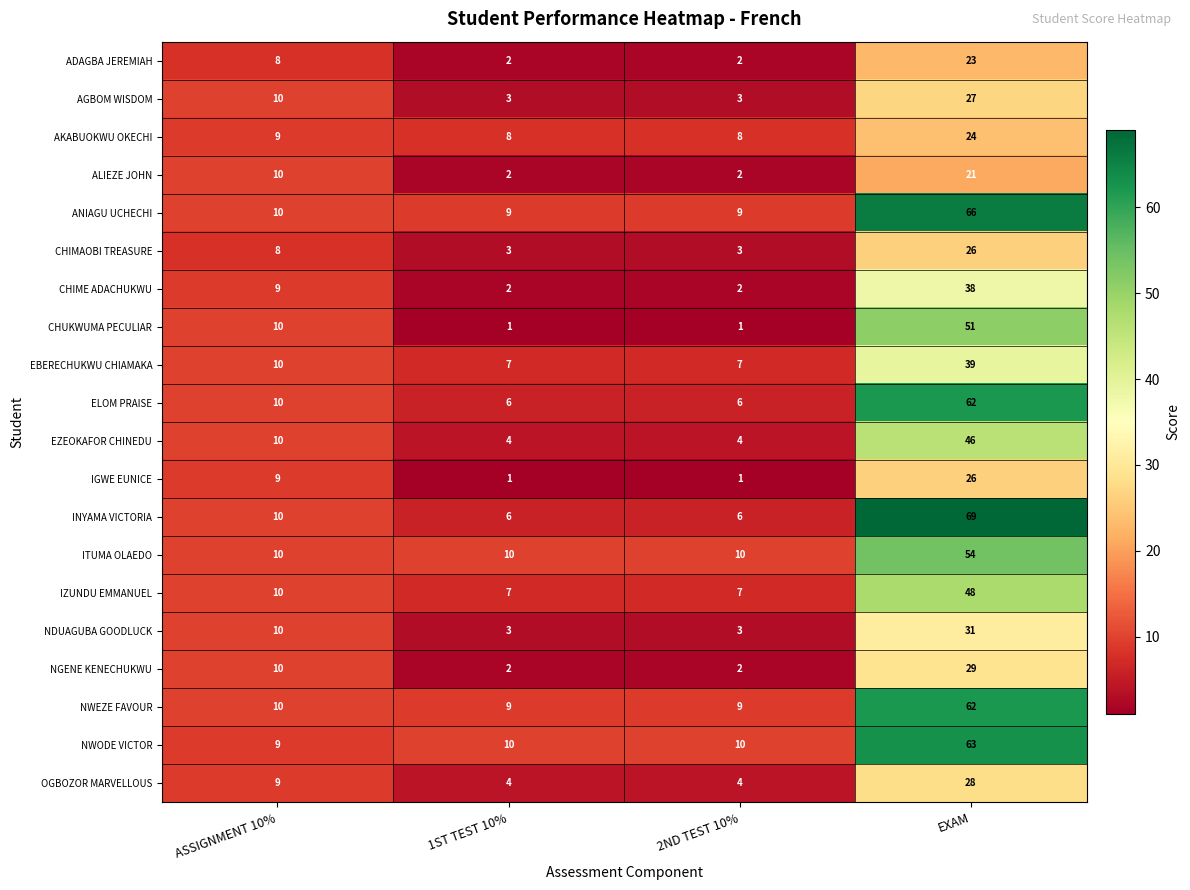

At which label is CHIMAOBI TREASURE closest to 14?

ASSIGNMENT 10%